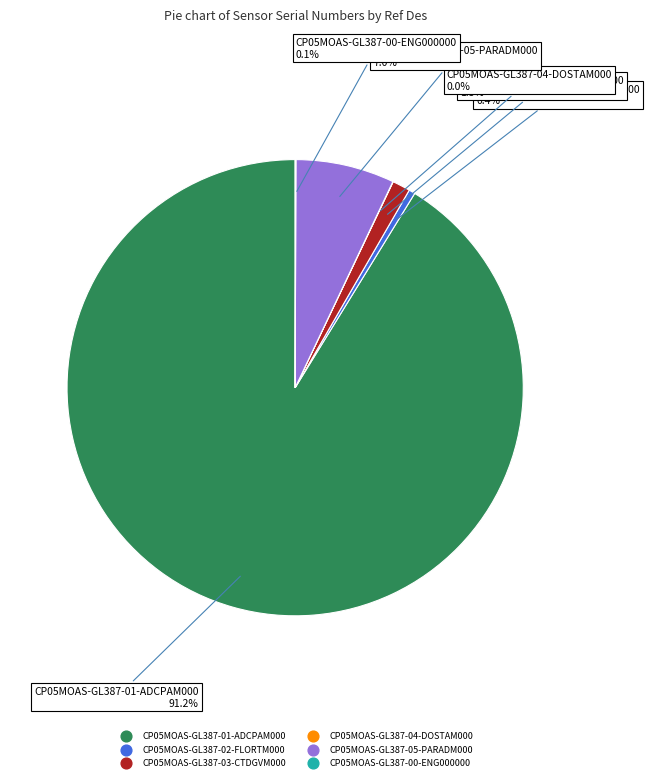

What percentage is NOT represented by CP05MOAS-GL387-05-PARADM000?

93.0%